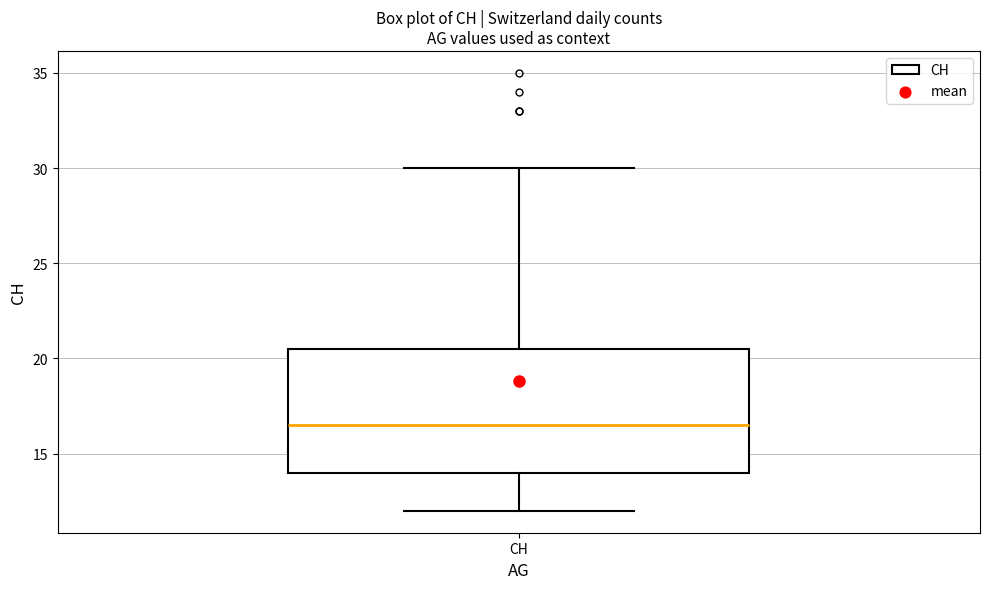

Where is the upper edge of the box for CH on the y-axis? The values are not printed on the chart, so give them approximately, as read against the axis.

20.5